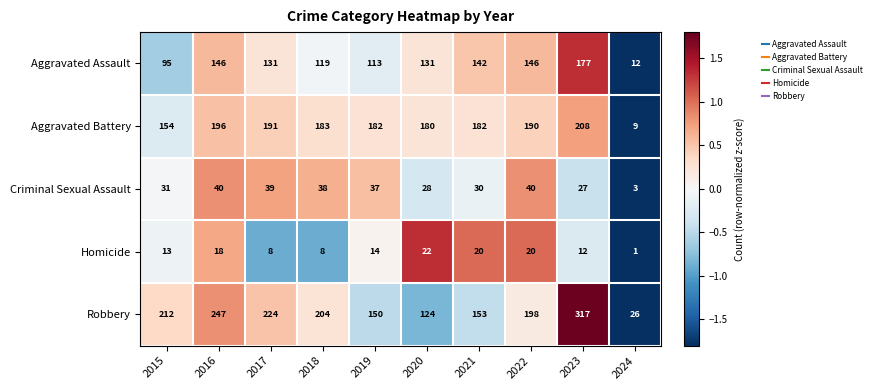

What is the difference between the highest and lowest values at 2023?

305